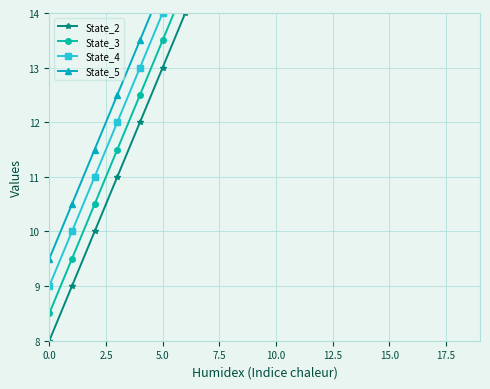

What are all the series names shown in the legend?

State_2, State_3, State_4, State_5